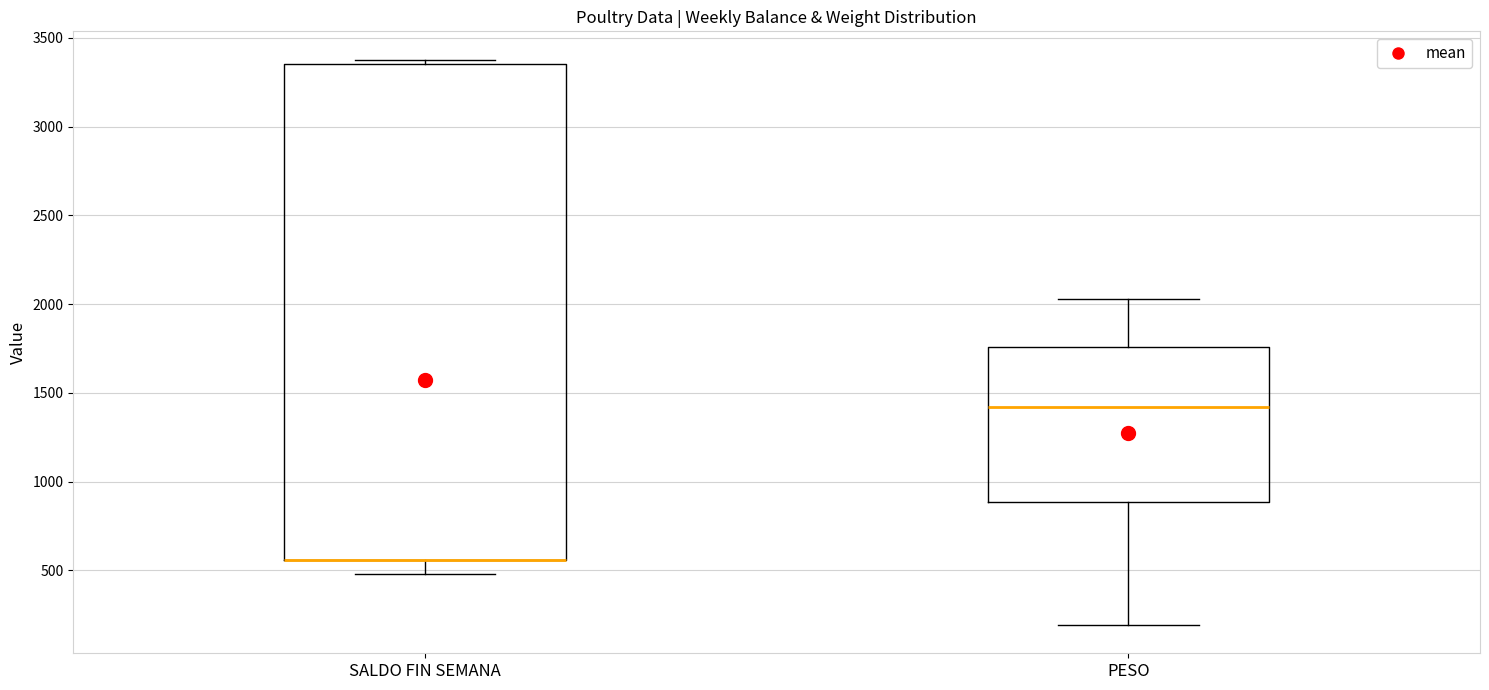

Reading left to right, read every box against the y-axis: the position of its median line, the range the box covers, and the ends of its whiskers. The values are not printed on the chart, so give them approximately, as read against the axis.

SALDO FIN SEMANA: median 550 (drawn on the box's lower edge), box 550 to 3350, whiskers 500 to 3400
PESO: median 1400, box 900 to 1750, whiskers 200 to 2050